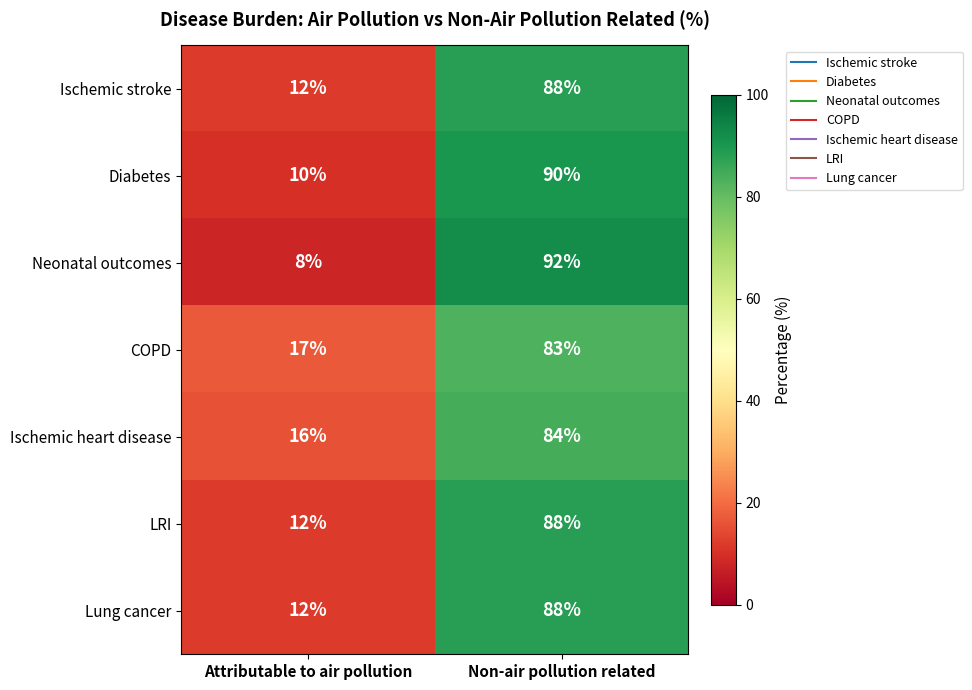

Reading left to right, extract all data points from this chart.

Ischemic stroke: Attributable to air pollution=12	Non-air pollution related=88
Diabetes: Attributable to air pollution=10	Non-air pollution related=90
Neonatal outcomes: Attributable to air pollution=8	Non-air pollution related=92
COPD: Attributable to air pollution=17	Non-air pollution related=83
Ischemic heart disease: Attributable to air pollution=16	Non-air pollution related=84
LRI: Attributable to air pollution=12	Non-air pollution related=88
Lung cancer: Attributable to air pollution=12	Non-air pollution related=88